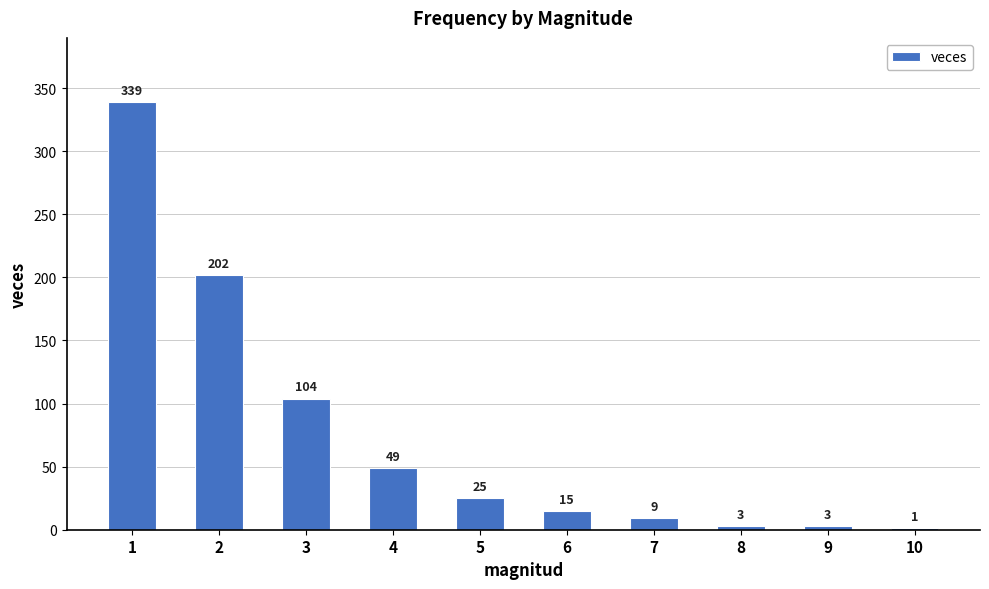

True or false: the data shows 3 at 8.

True